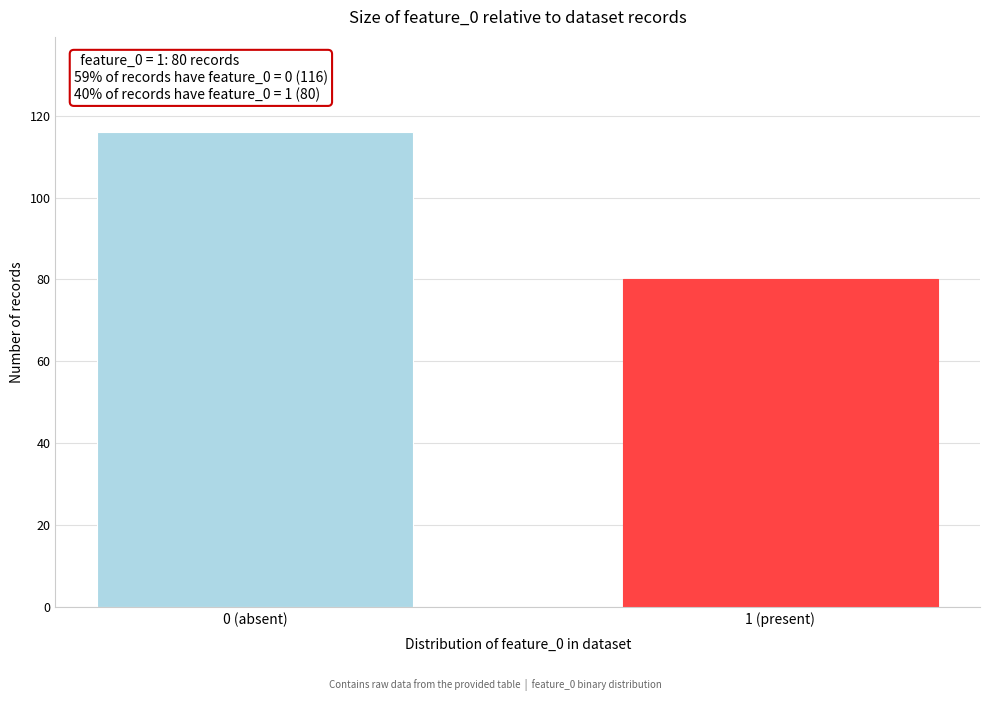

Reading left to right, extract all data points from this chart.

116	80